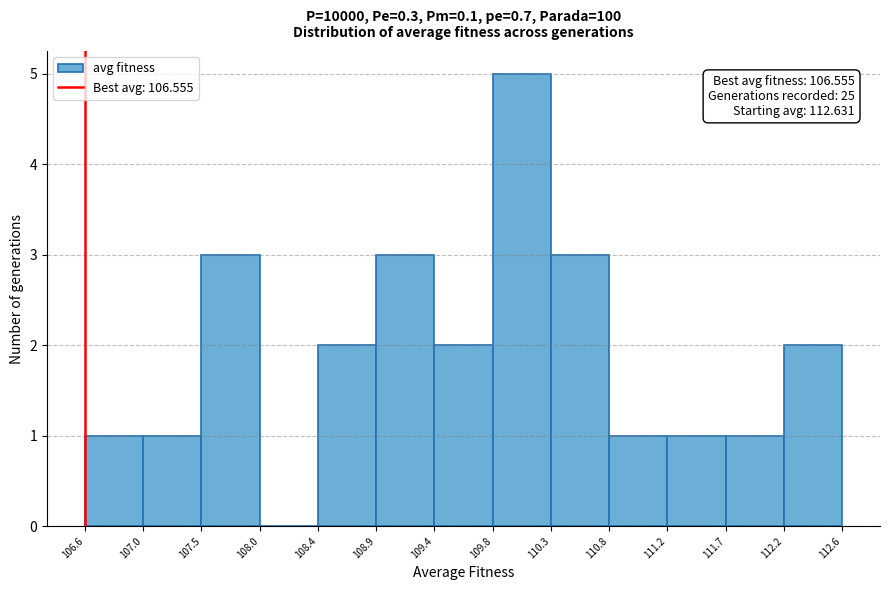

Which range on the x-axis has the tallest bar?

109.8 to 110.3